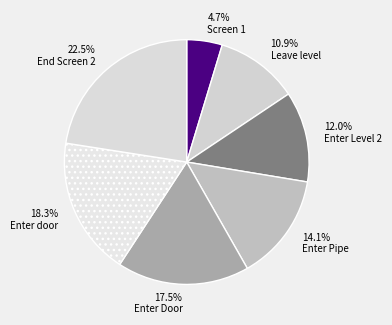

How much of the chart is everything except 22.5% End Screen 2?

77.5%